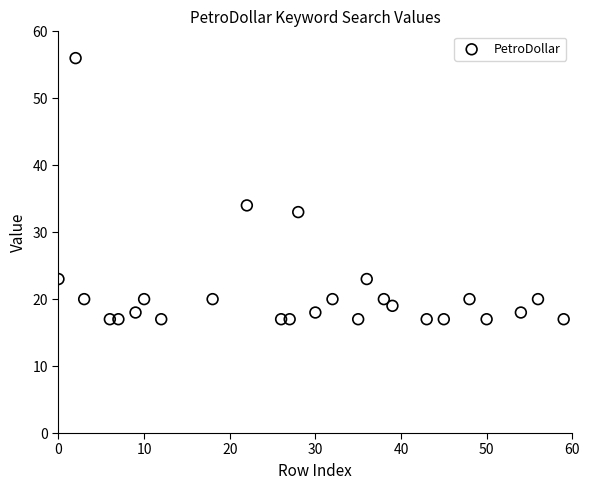

What is the range of X values (max minus min)?

59